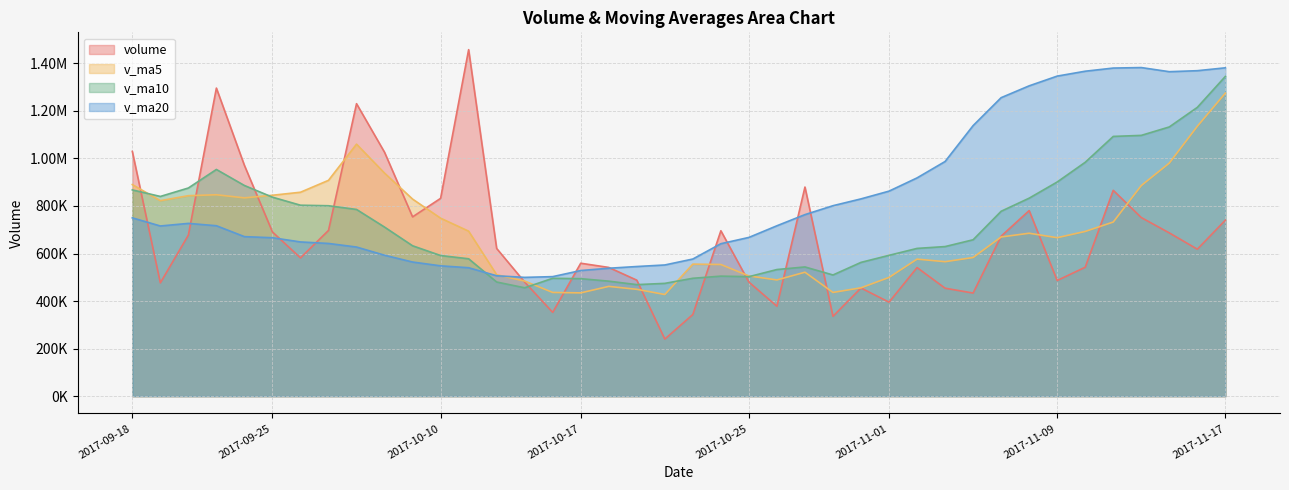

How many interior local peaks does the volume series have?

10